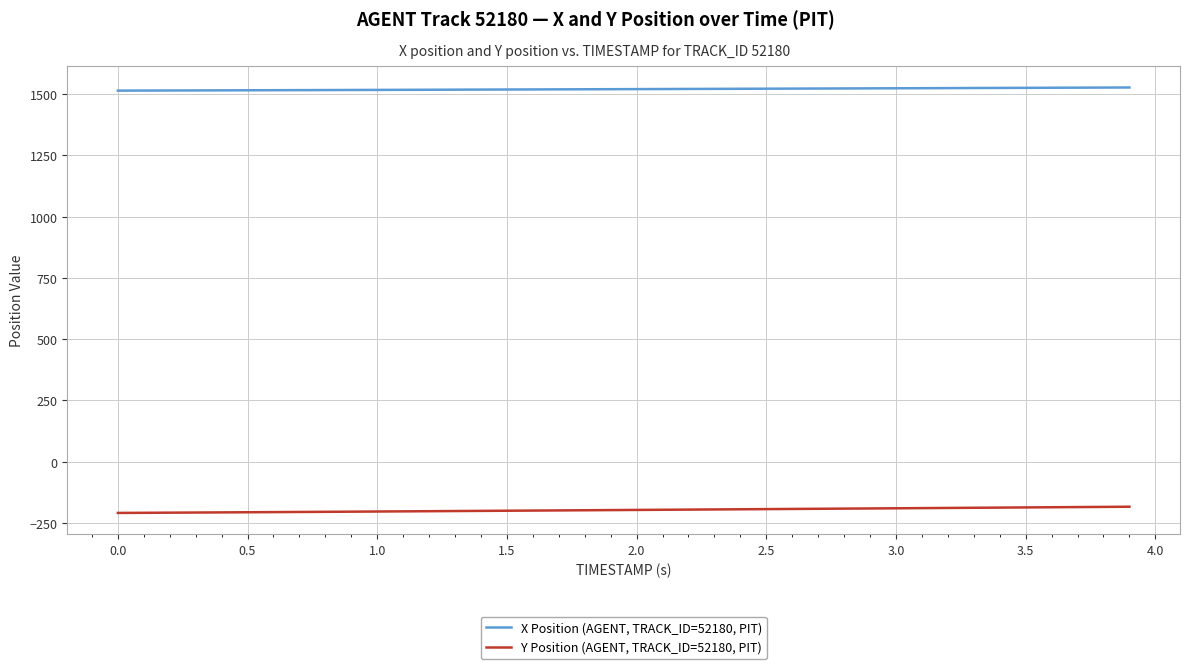

What is the lowest value of the X Position (AGENT, TRACK_ID=52180, PIT) series?

1514.7